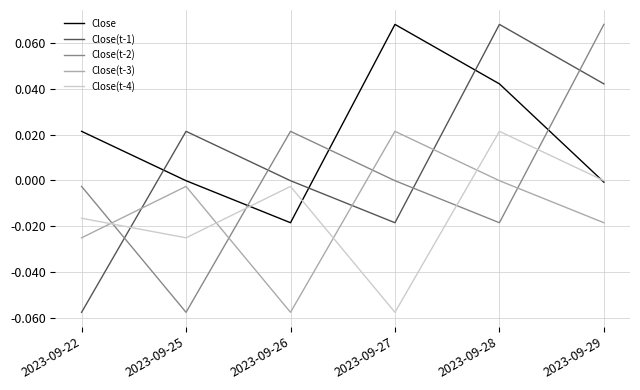

True or false: Close(t-3) has a value of 0.0 at 2023-09-27.

True